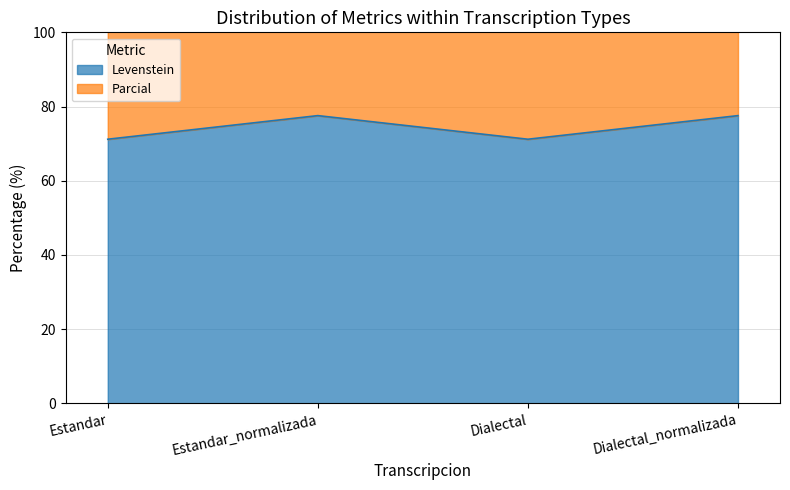

How many values in the Levenstein series are below 77?

2